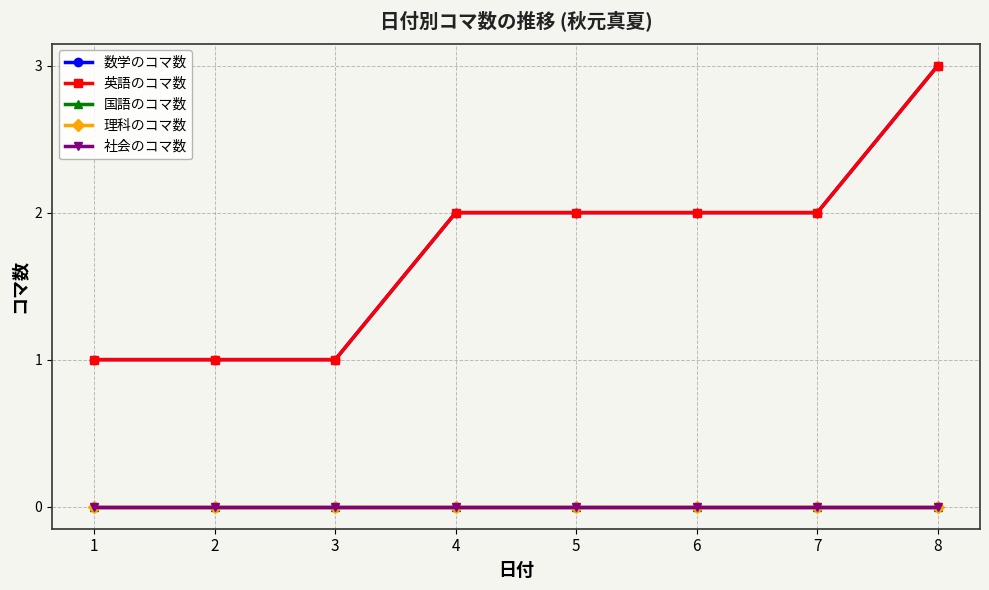

True or false: 英語のコマ数 and 理科のコマ数 intersect in this chart.

False